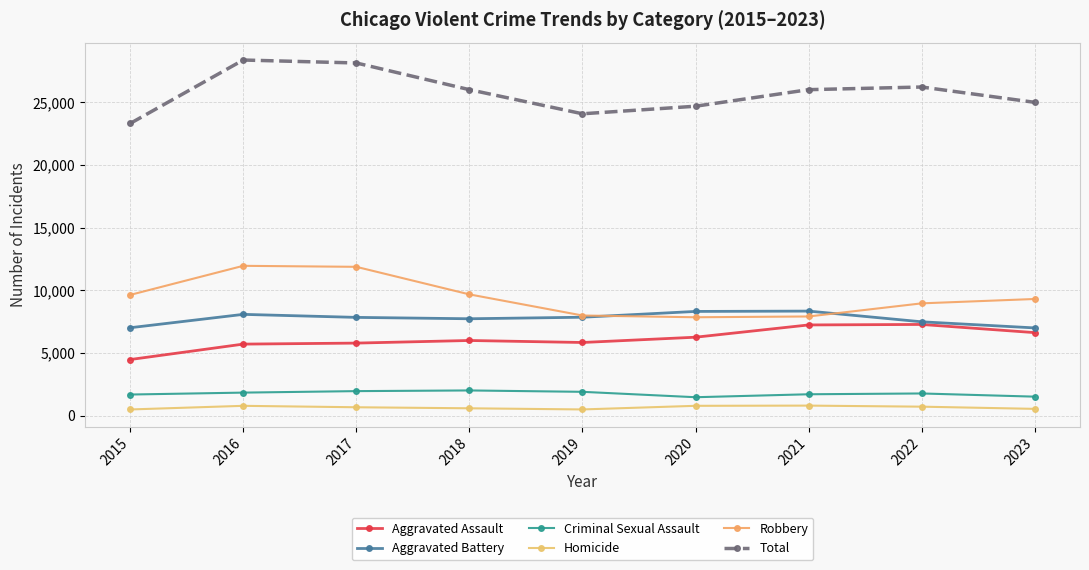

What is the difference between the Criminal Sexual Assault values at 2019 and 2017?

56